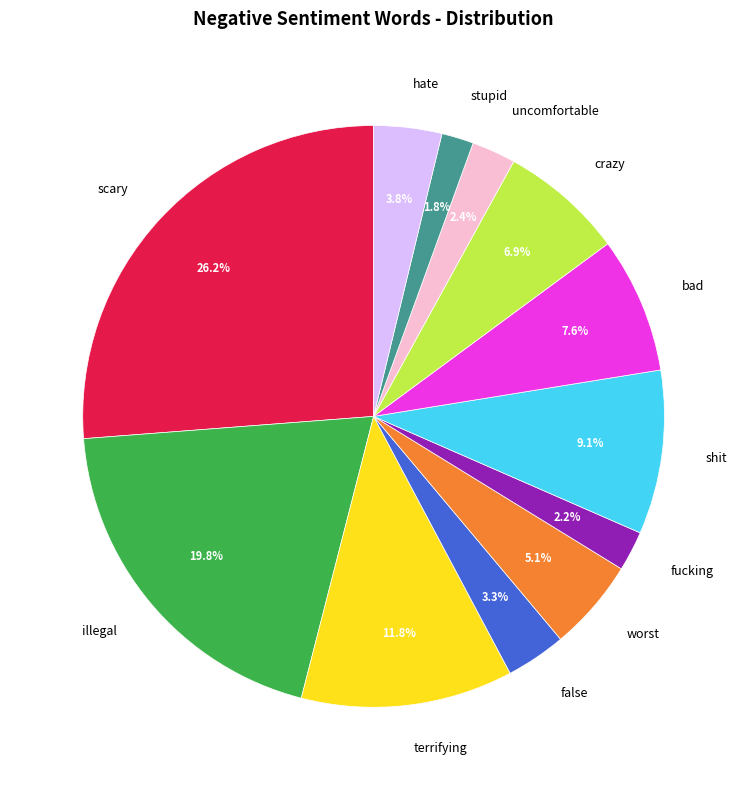

Is it true that uncomfortable is 2% of the pie?

True